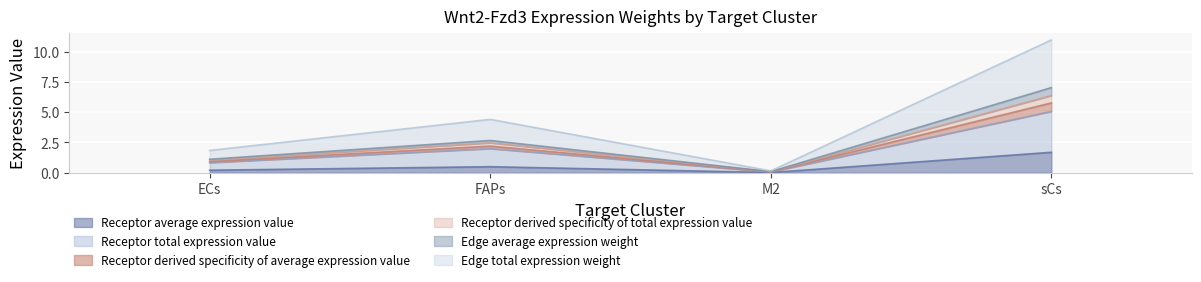

What is the total value across all series at sCs?

11.0